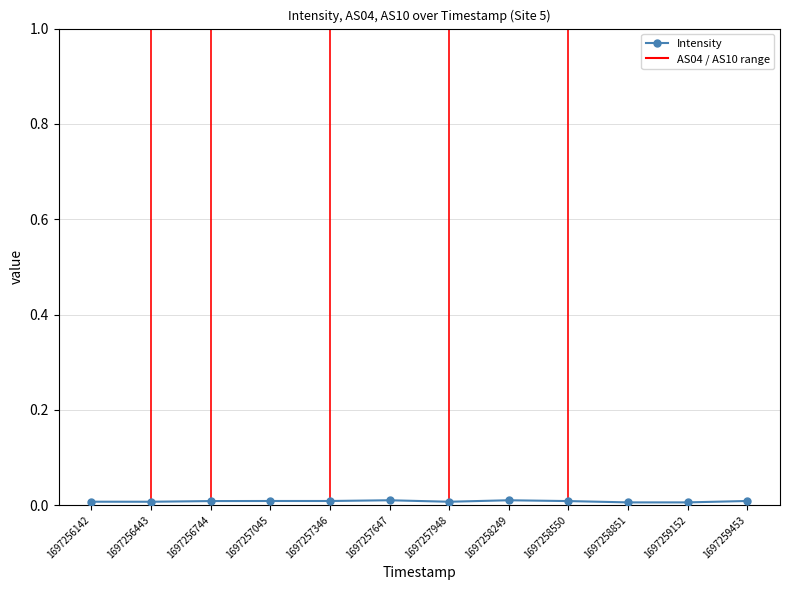

Rank the categories by value from highest to lowest.

1697257647, 1697258249, 1697257045, 1697257346, 1697259453, 1697256744, 1697258550, 1697256142, 1697256443, 1697257948, 1697258851, 1697259152